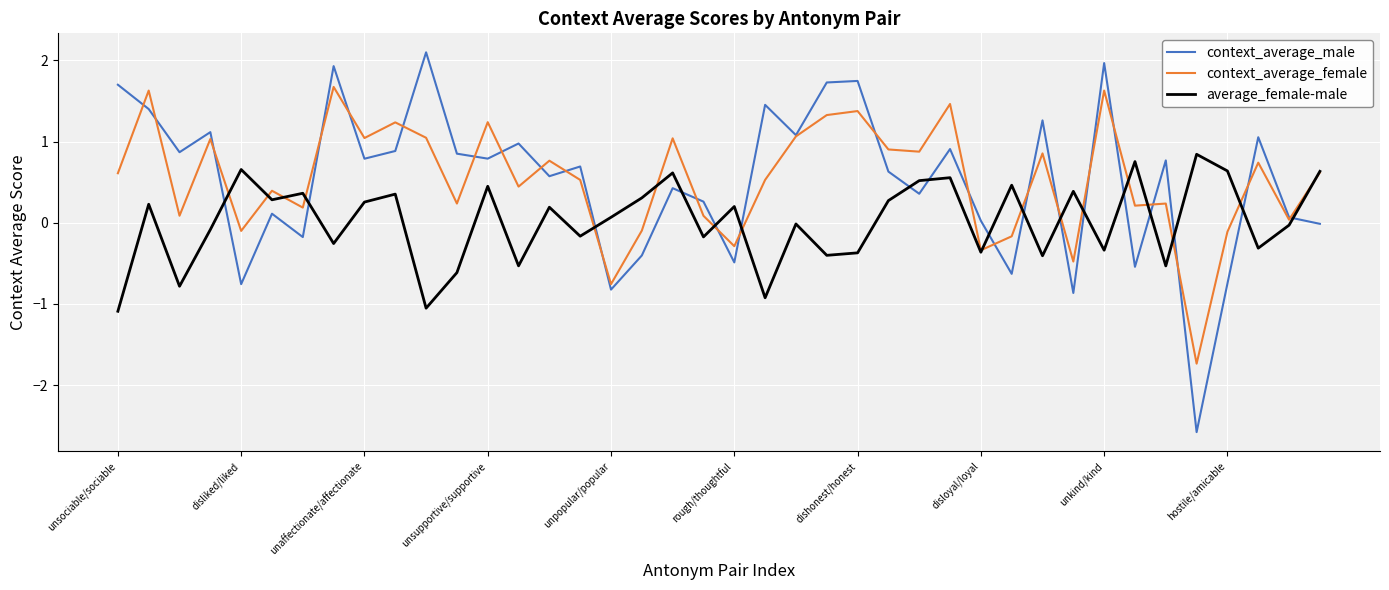

At how many categories does at least one series exceed 1?

17